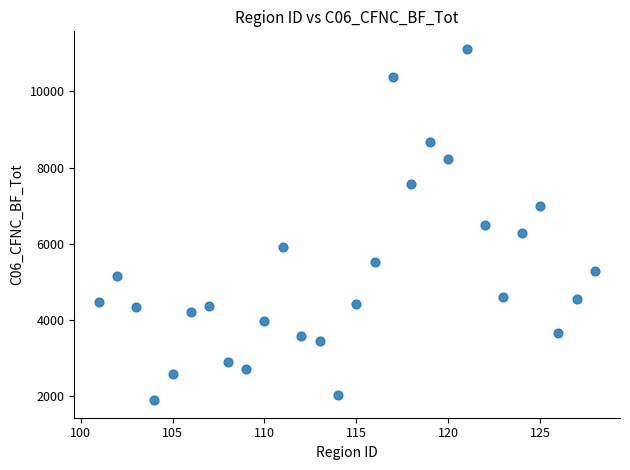

What is the range of X values (max minus min)?

27